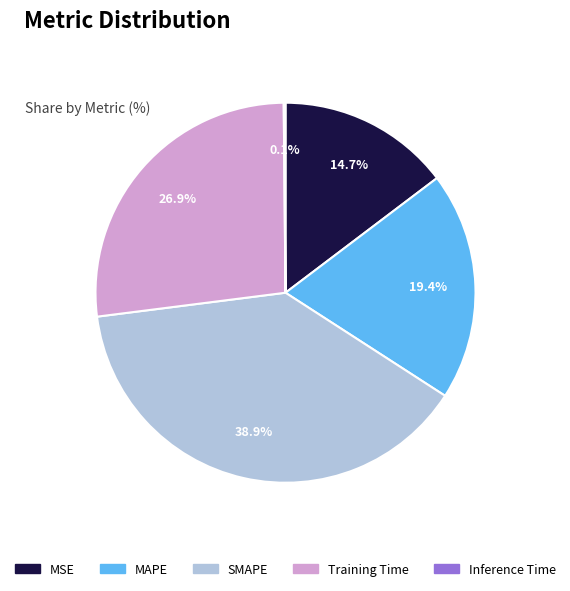

To the nearest percent, what percentage of the pie is MAPE?

19%